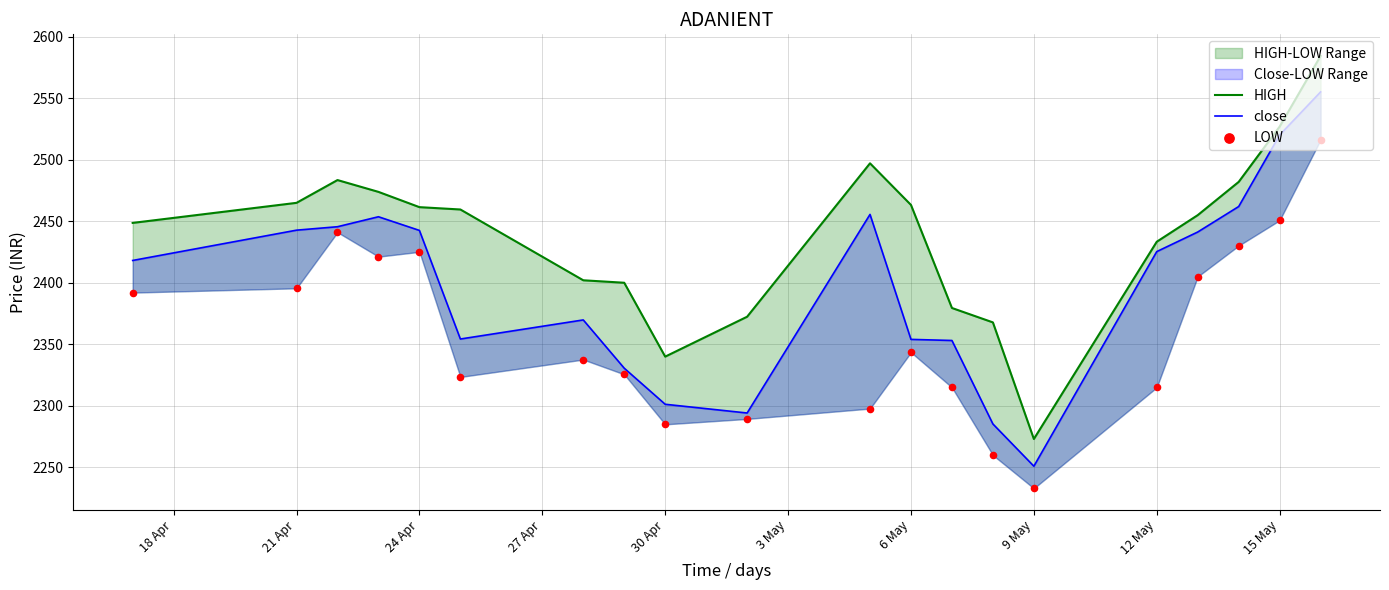

Which series contains the highest Y value?

HIGH